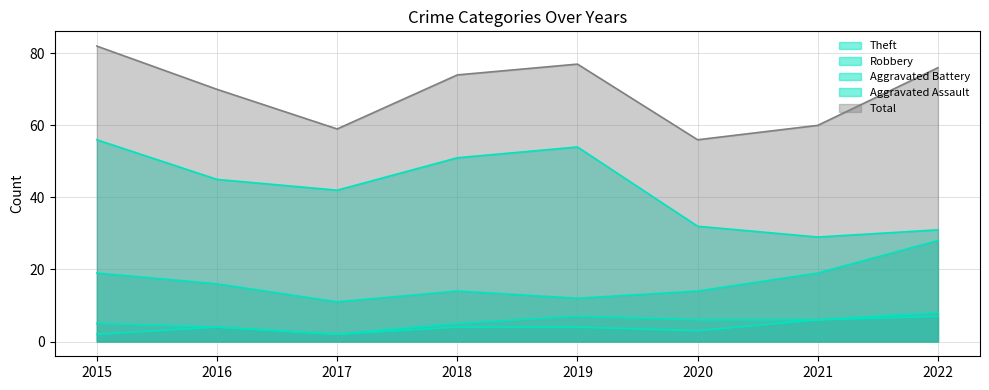

What is the total value across all series at 2020?

111